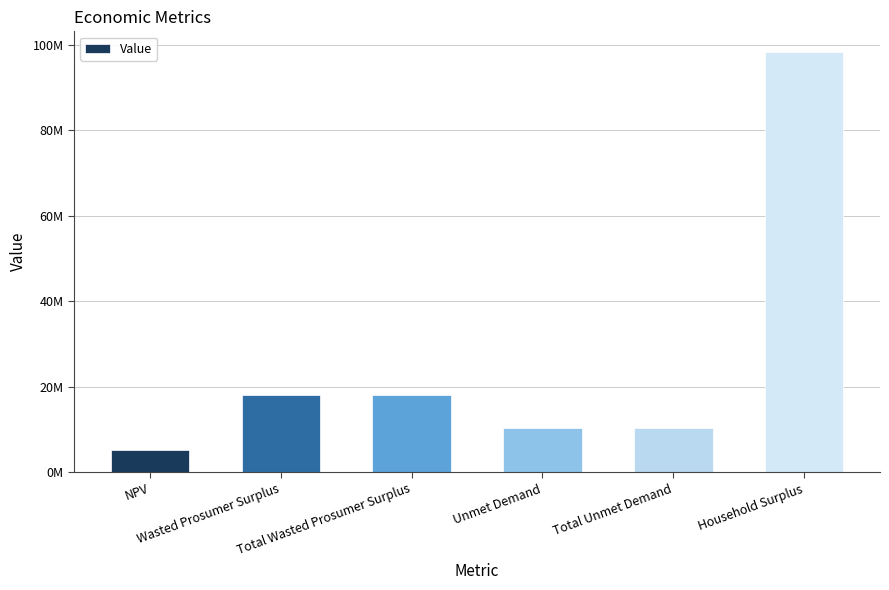

Which has a higher value, NPV or Total Wasted Prosumer Surplus?

Total Wasted Prosumer Surplus